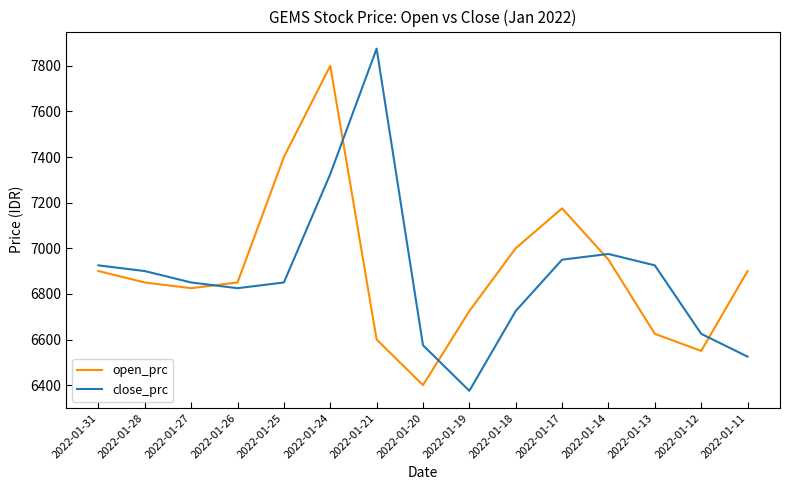

Reading left to right, what are all the values shown in this chart?

open_prc: 6900	6850	6825	6850	7400	7800	6600	6400	6725	7000	7175	6950	6625	6550	6900
close_prc: 6925	6900	6850	6825	6850	7325	7875	6575	6375	6725	6950	6975	6925	6625	6525